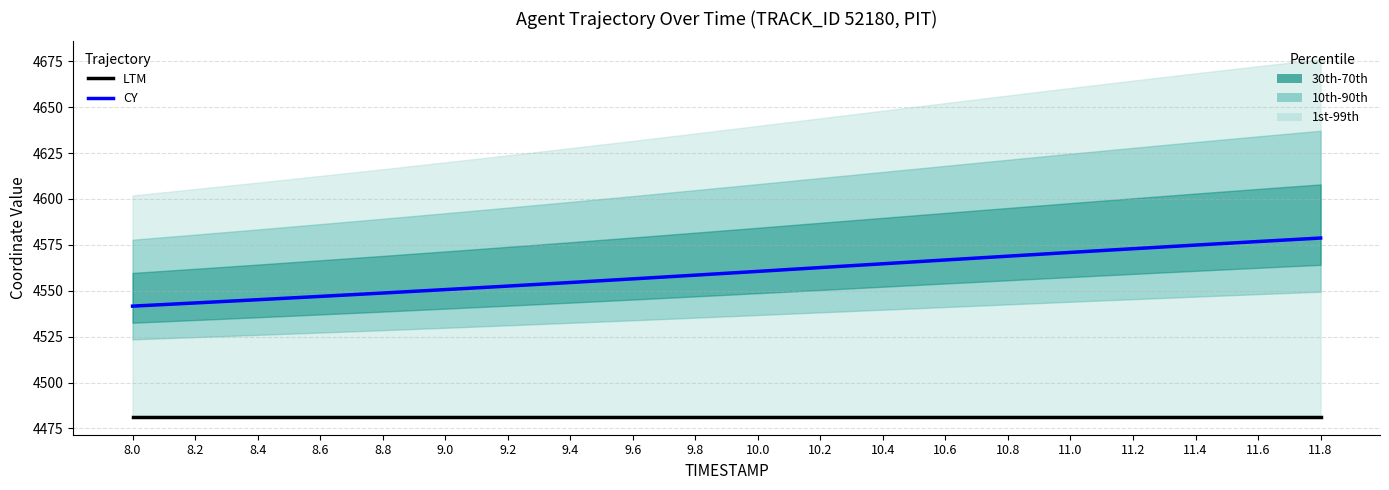

Is it true that LTM equals 6637.0 at 9.2?

False